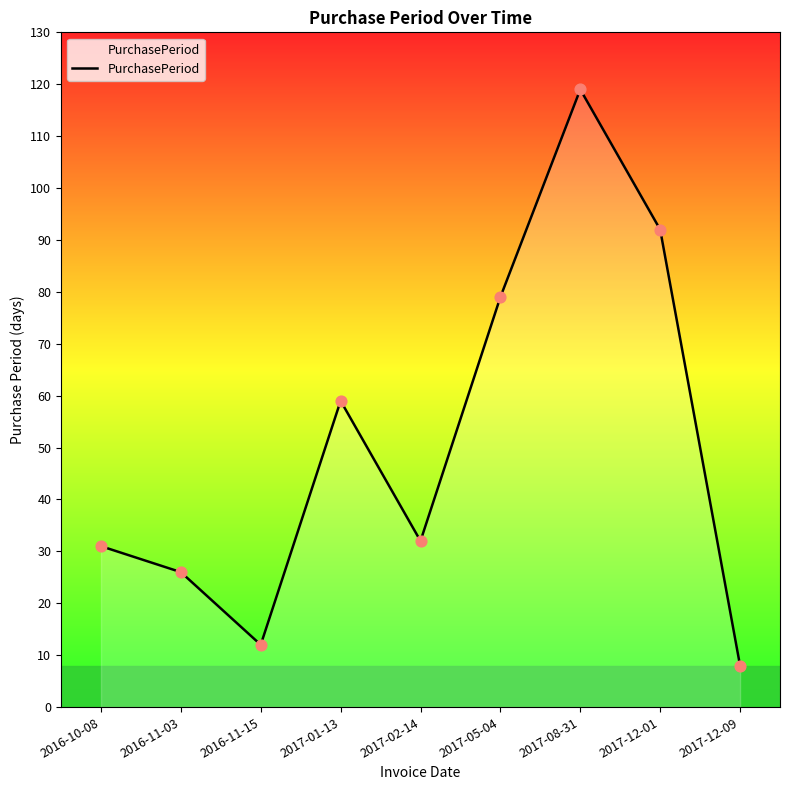

Approximately how many times larger is the value at 2016-10-08 compared to 2017-01-13?

0.5